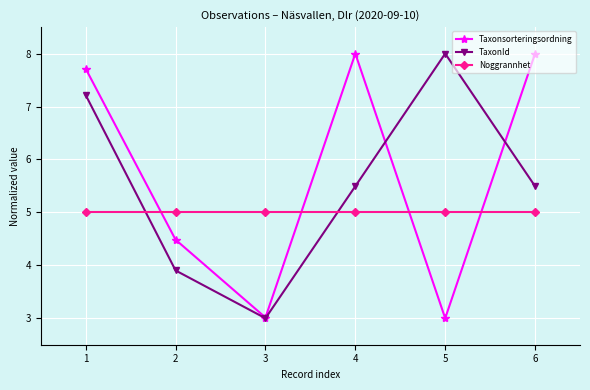

After their last crossing, which series has the higher values: TaxonId or Noggrannhet?

TaxonId